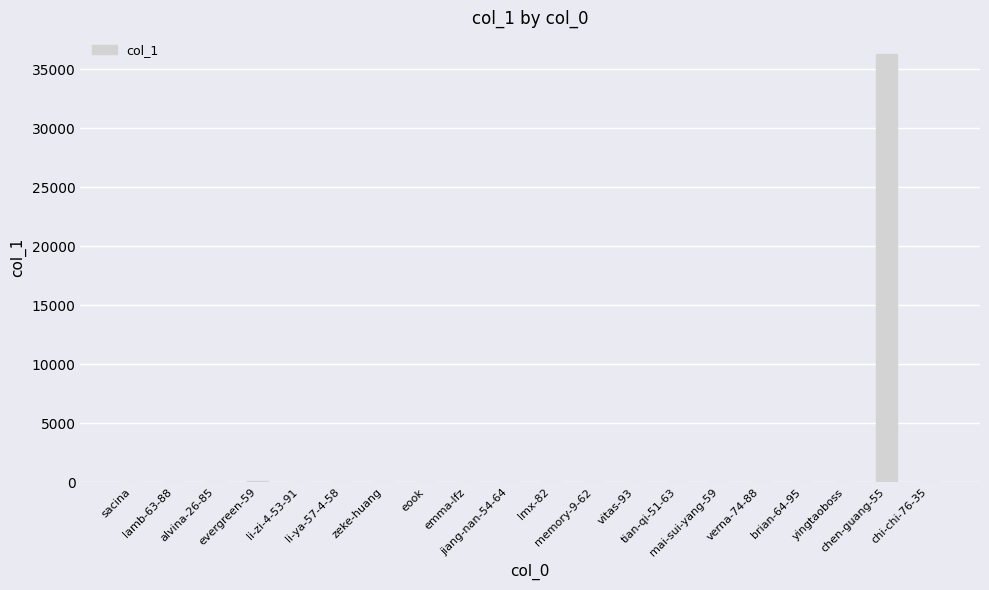

What is the sum of all values?

36563